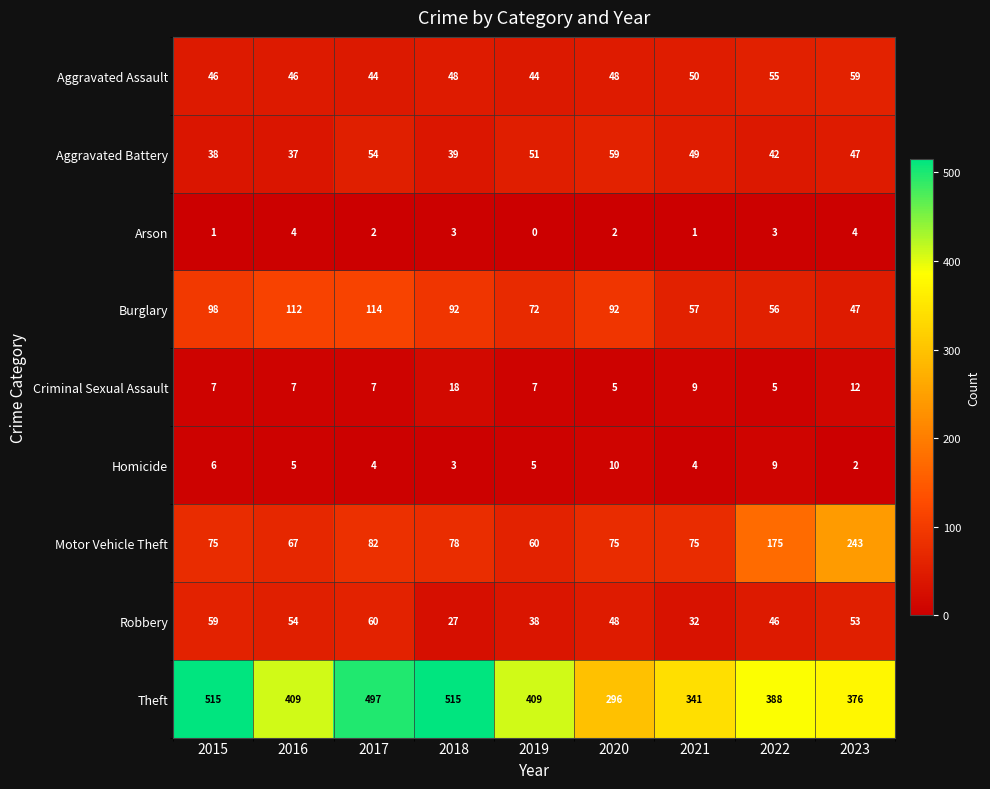

True or false: Burglary has a value of 112 at 2016.

True